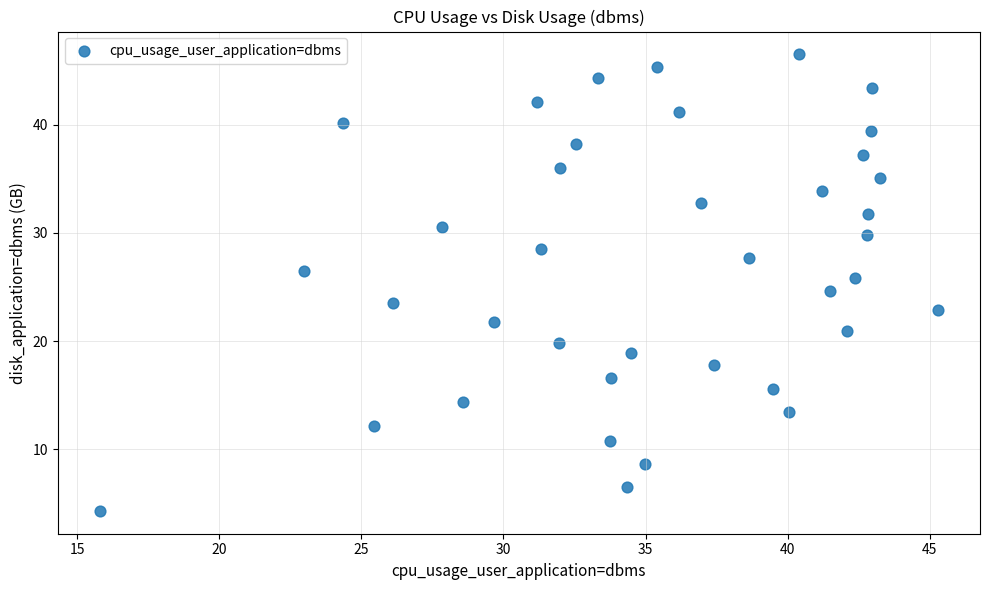

What is the range of X values (max minus min)?

29.5